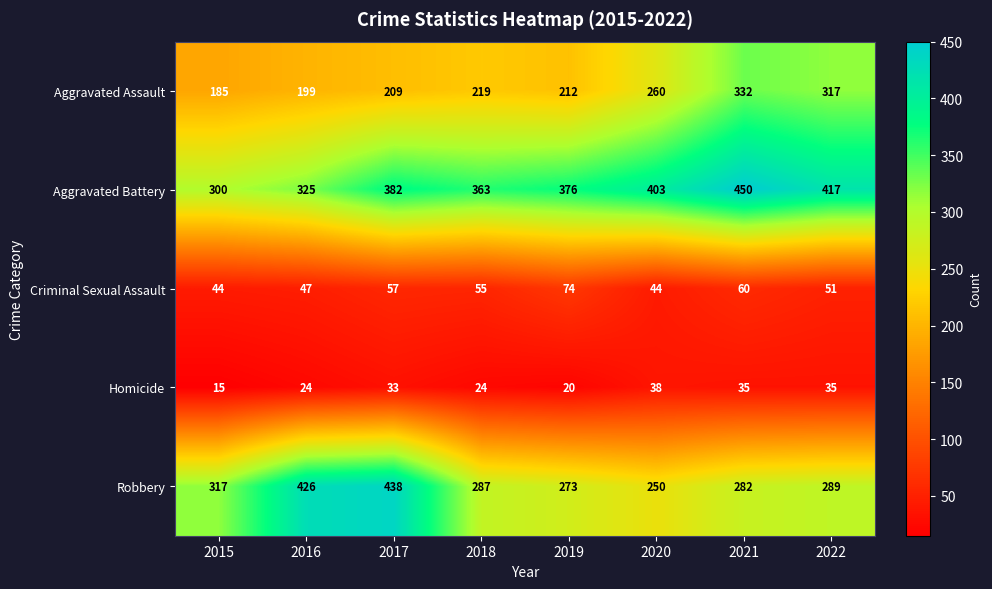

True or false: Criminal Sexual Assault has a value of 47 at 2016.

True